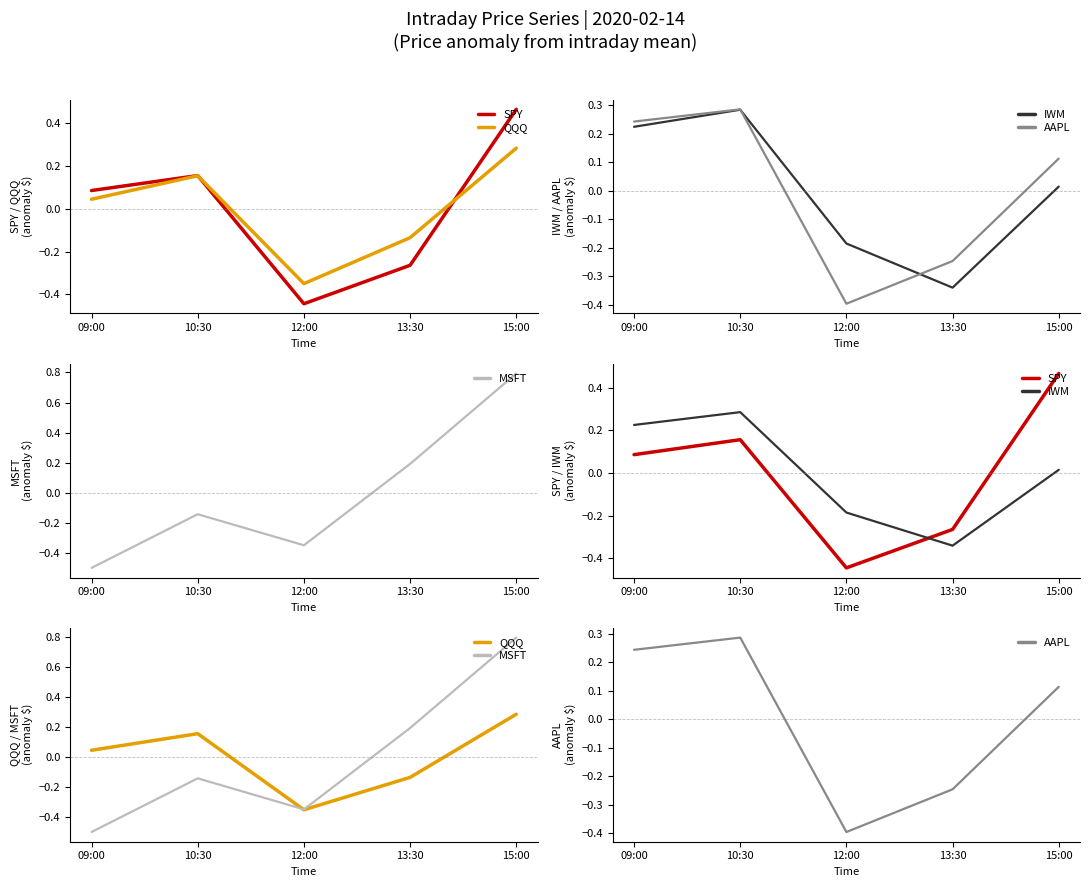

Rank the series at 13:30 from lowest to highest value.

IWM, SPY, AAPL, QQQ, MSFT